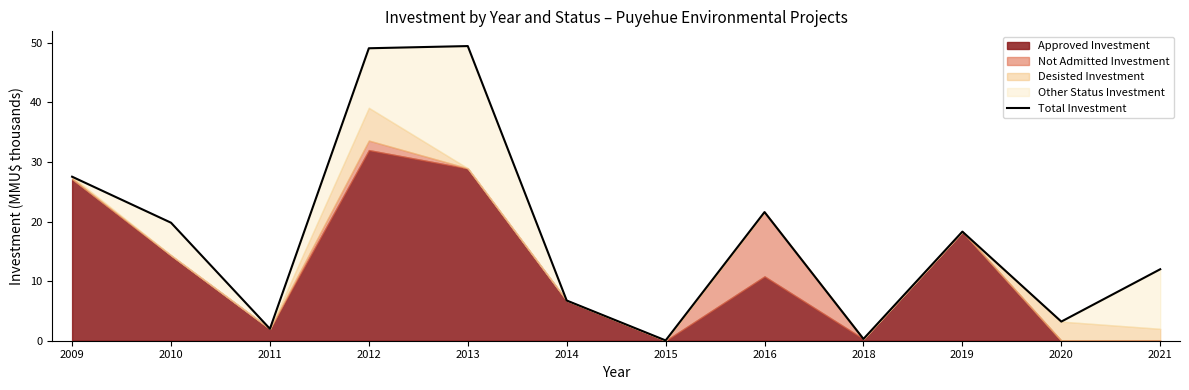

Read the value at 2014.

6.8